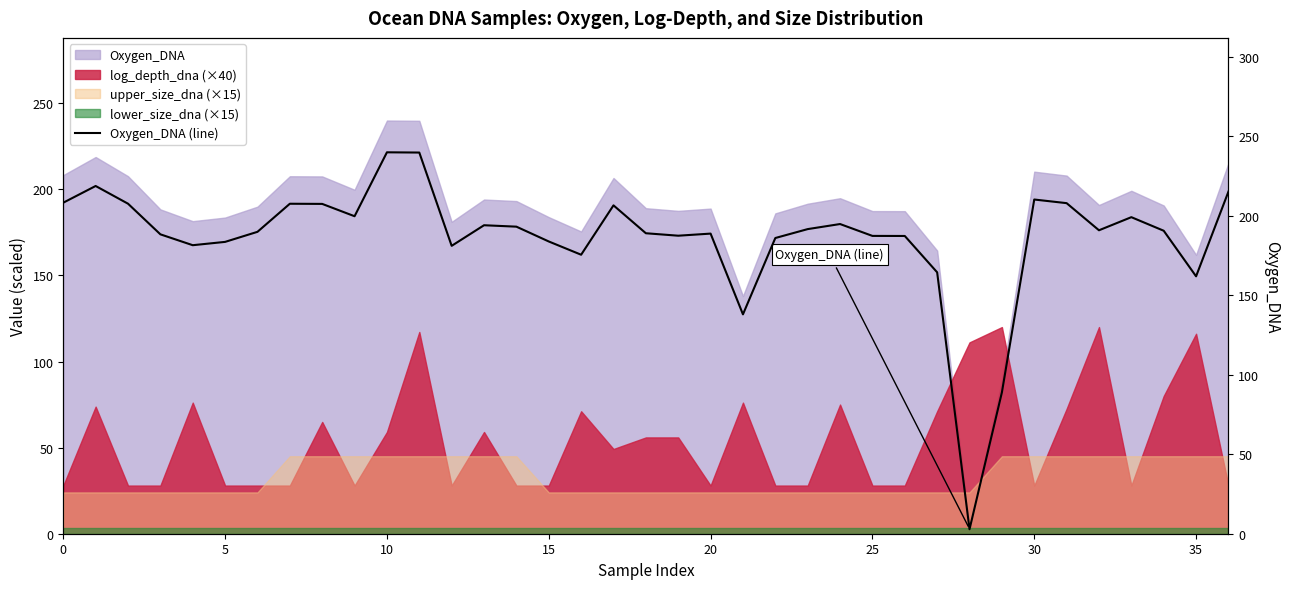

What is the difference between the second highest and minimum values?

237.0